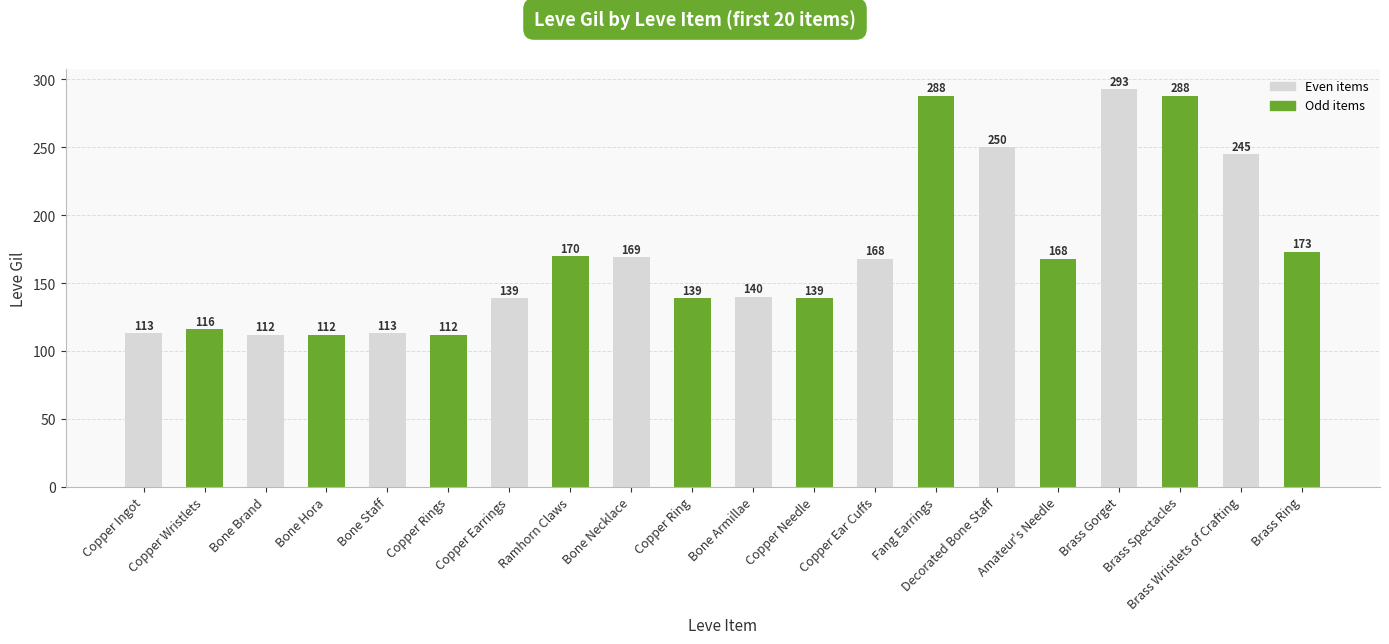

Where does the data first go above 168?

Ramhorn Claws